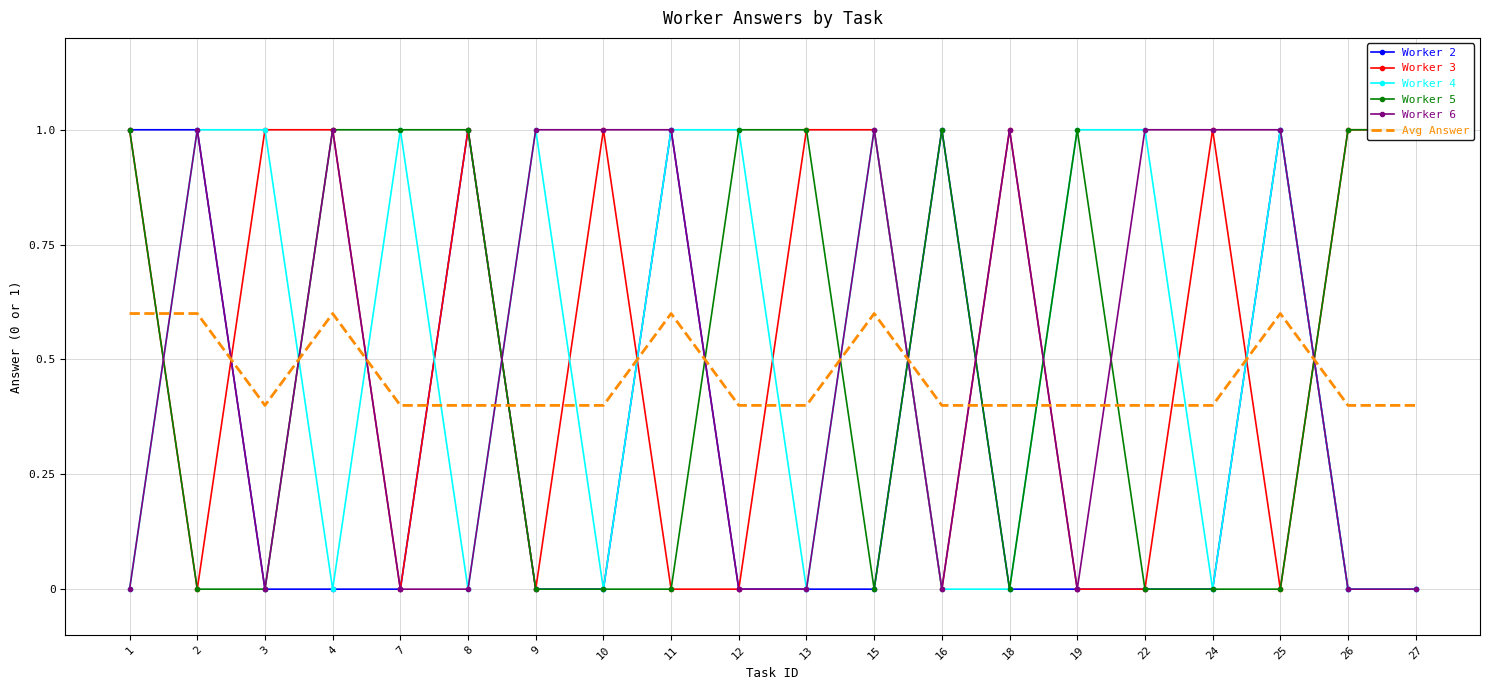

Where do Worker 2 and Avg Answer first cross each other?

2 and 3